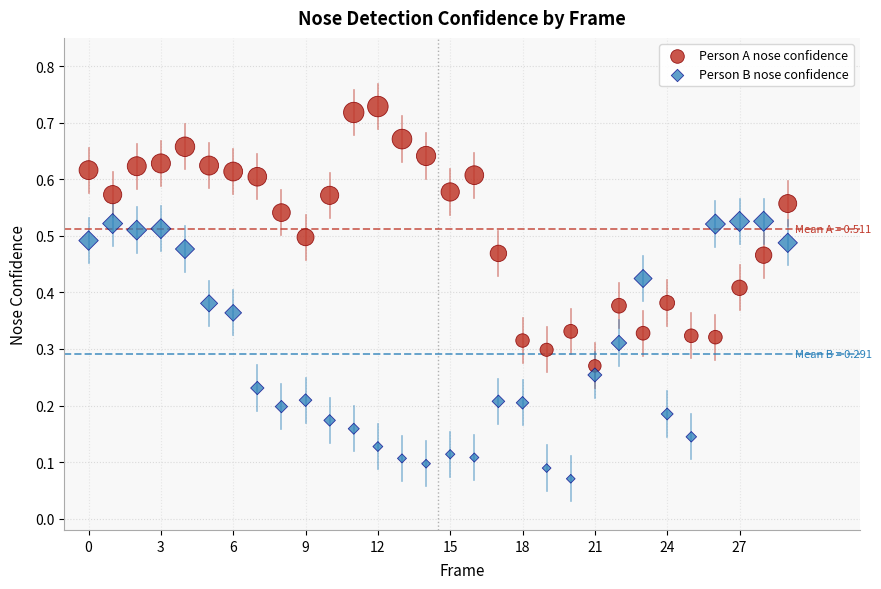

Which series contains the lowest Y value?

Person B nose confidence